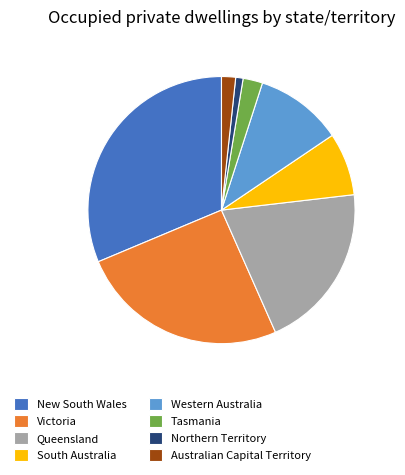

Combined, do Northern Territory and Tasmania account for over 50%?

No